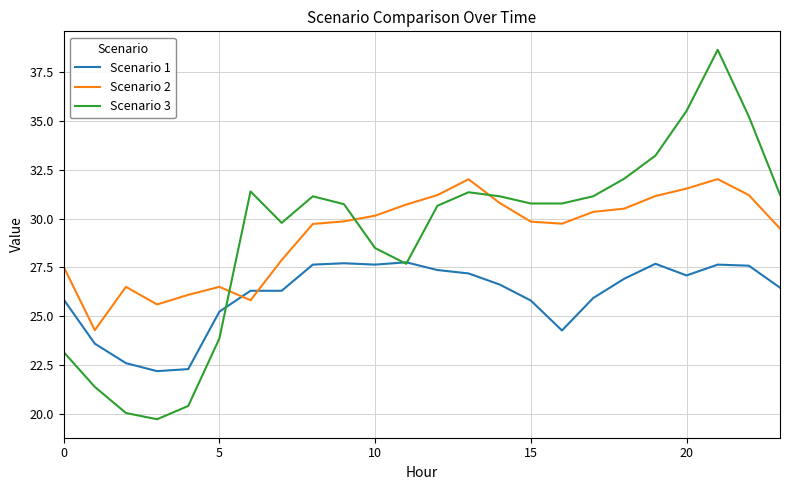

What is the maximum value for Scenario 1?

27.8